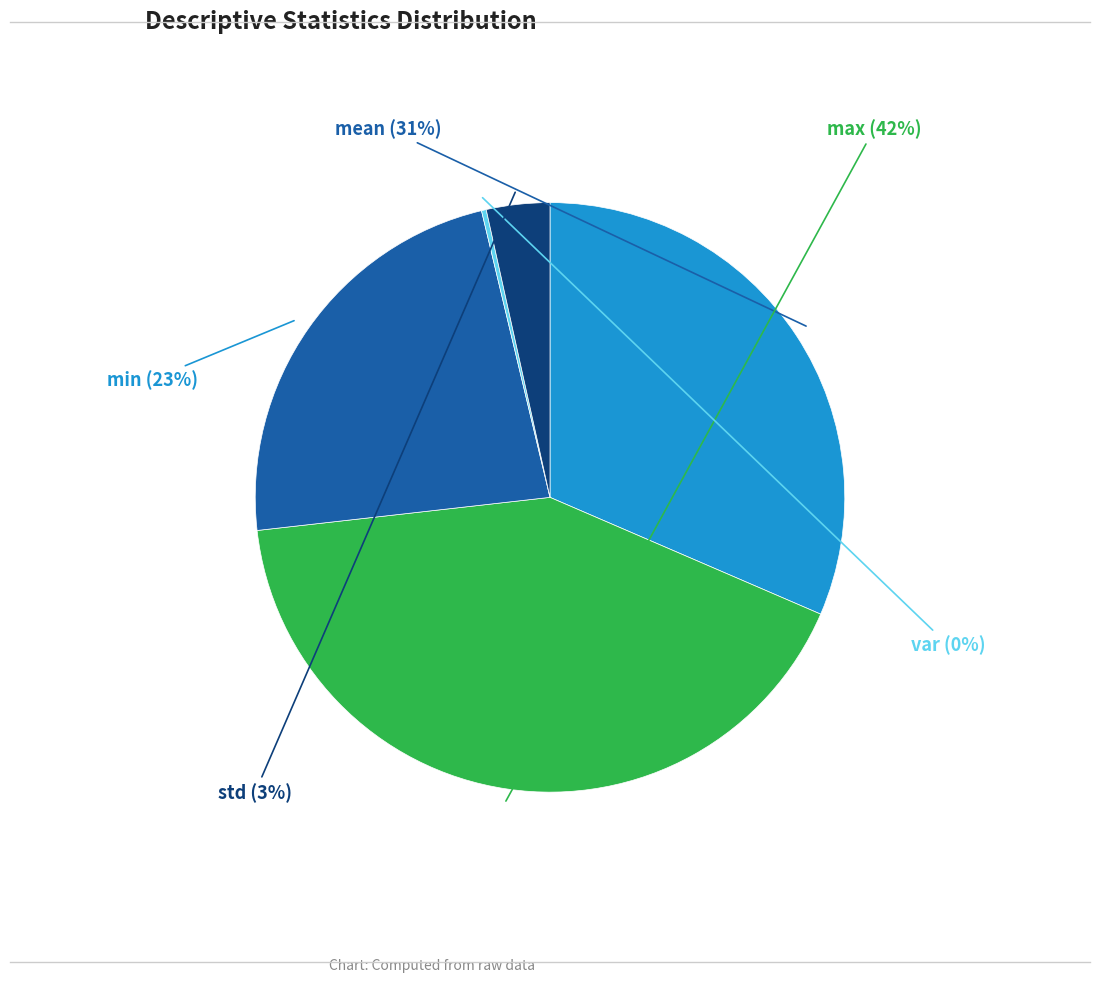

To the nearest percent, what is the combined percentage of mean and min?

55%